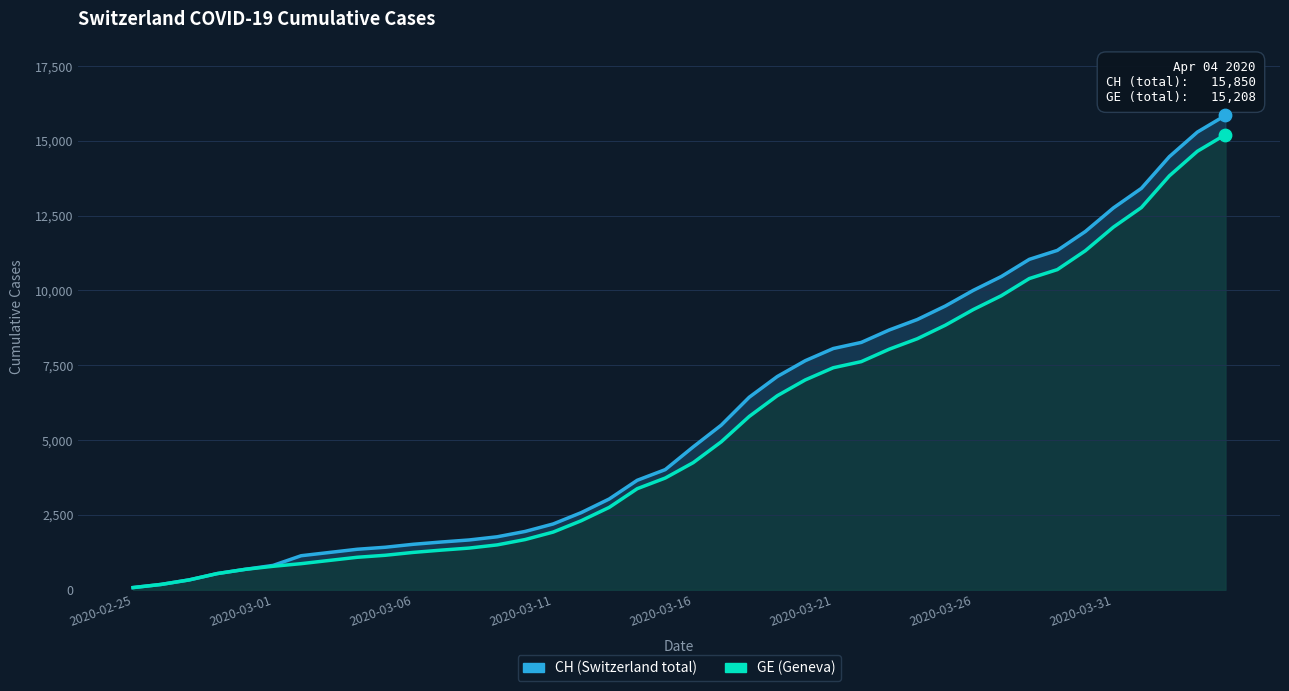

Which series contains the highest Y value?

CH